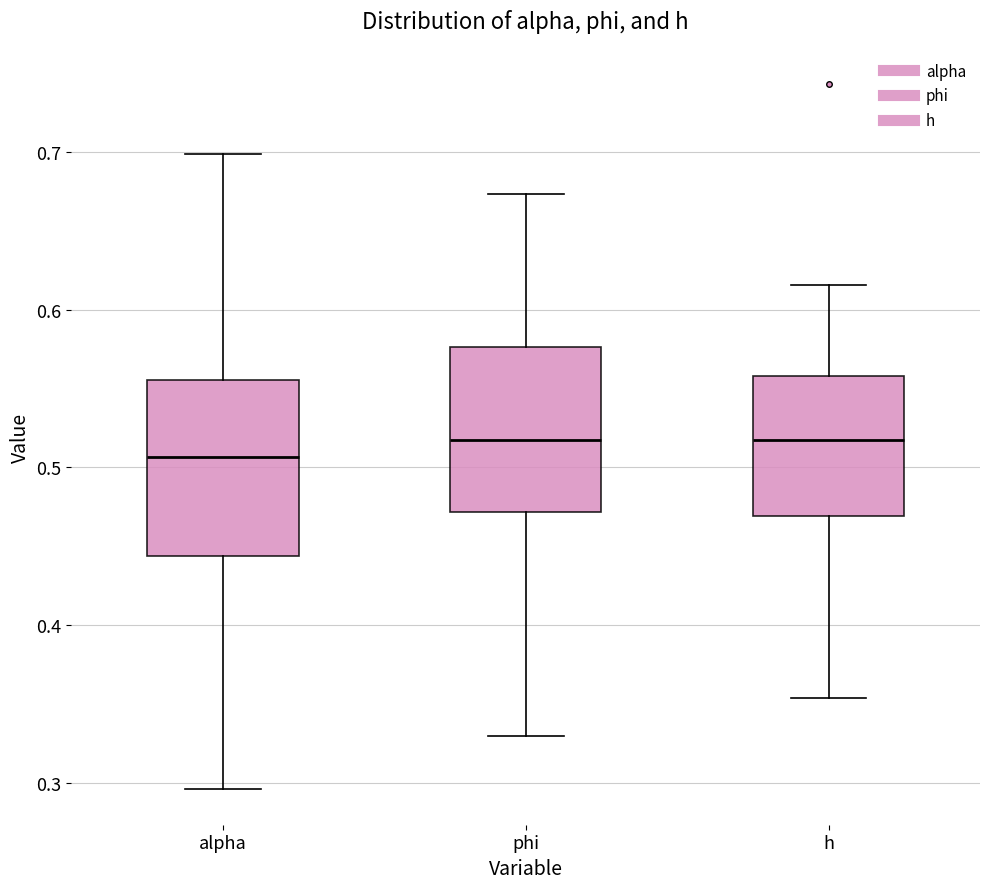

Reading left to right, transcribe this box plot: for each box, give where its median line is, the range the box spans, and where its two whiskers end, as read against the y-axis. The values are not printed on the chart, so give them approximately, as read against the axis.

alpha: median 0.51, box 0.44 to 0.56, whiskers 0.30 to 0.70
phi: median 0.52, box 0.47 to 0.58, whiskers 0.33 to 0.67
h: median 0.52, box 0.47 to 0.56, whiskers 0.35 to 0.62